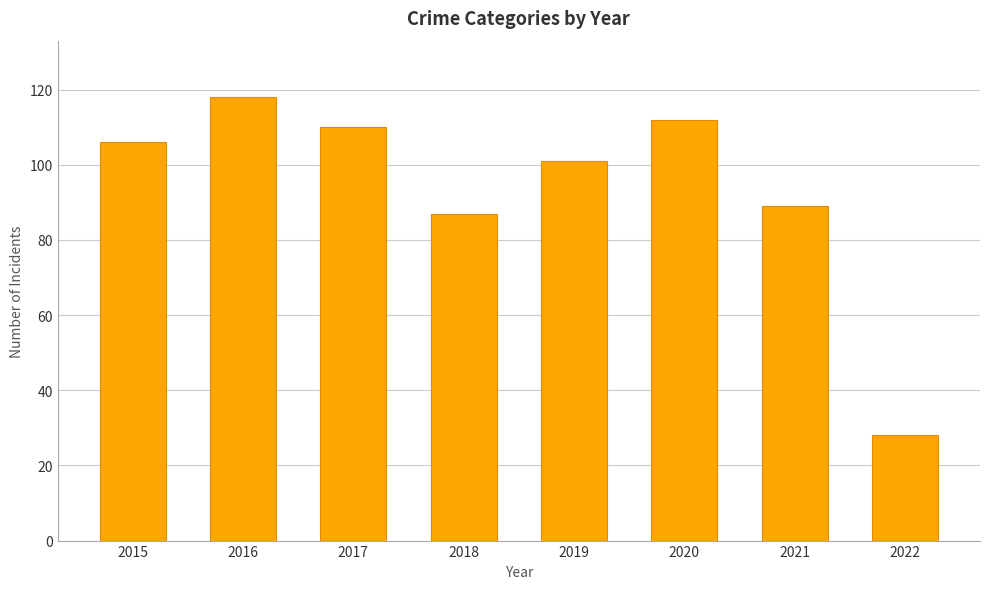

The chart shows a value of 148 at 2021. True or false?

False